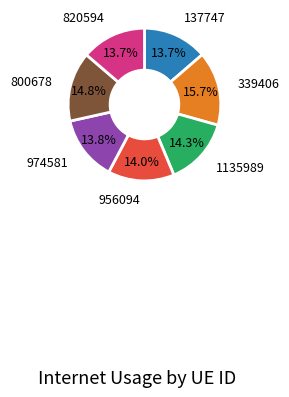

Is there a majority slice in this chart?

No